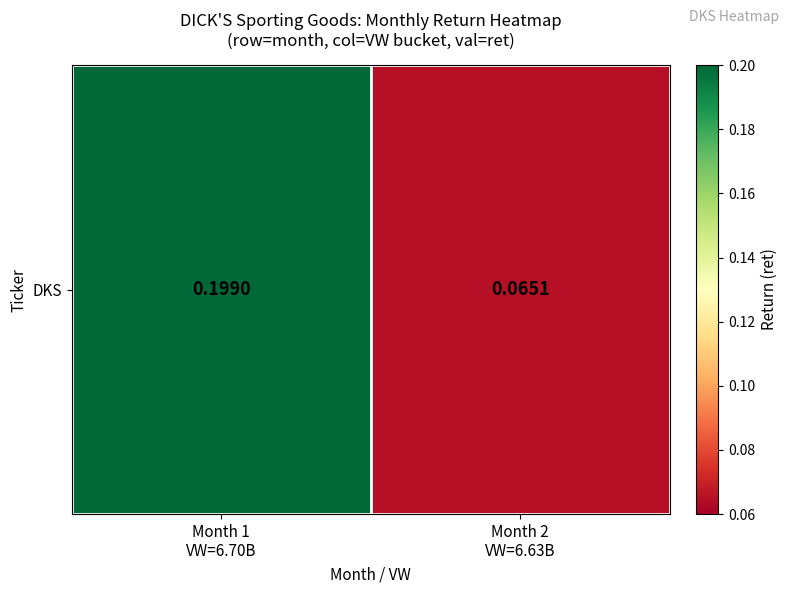

The chart shows a value of 0.0 at Month 2
VW=6.63B. True or false?

False